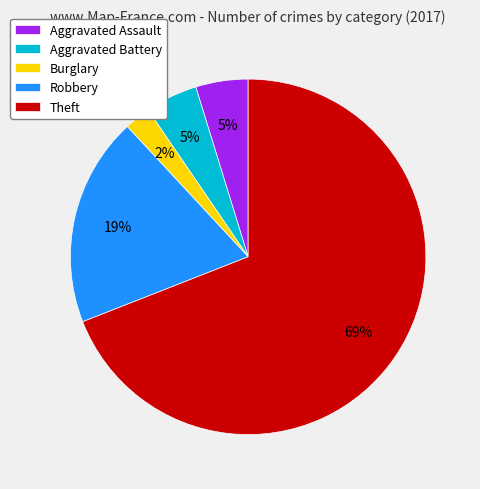

To the nearest percent, what percentage of the pie is Aggravated Battery?

5%